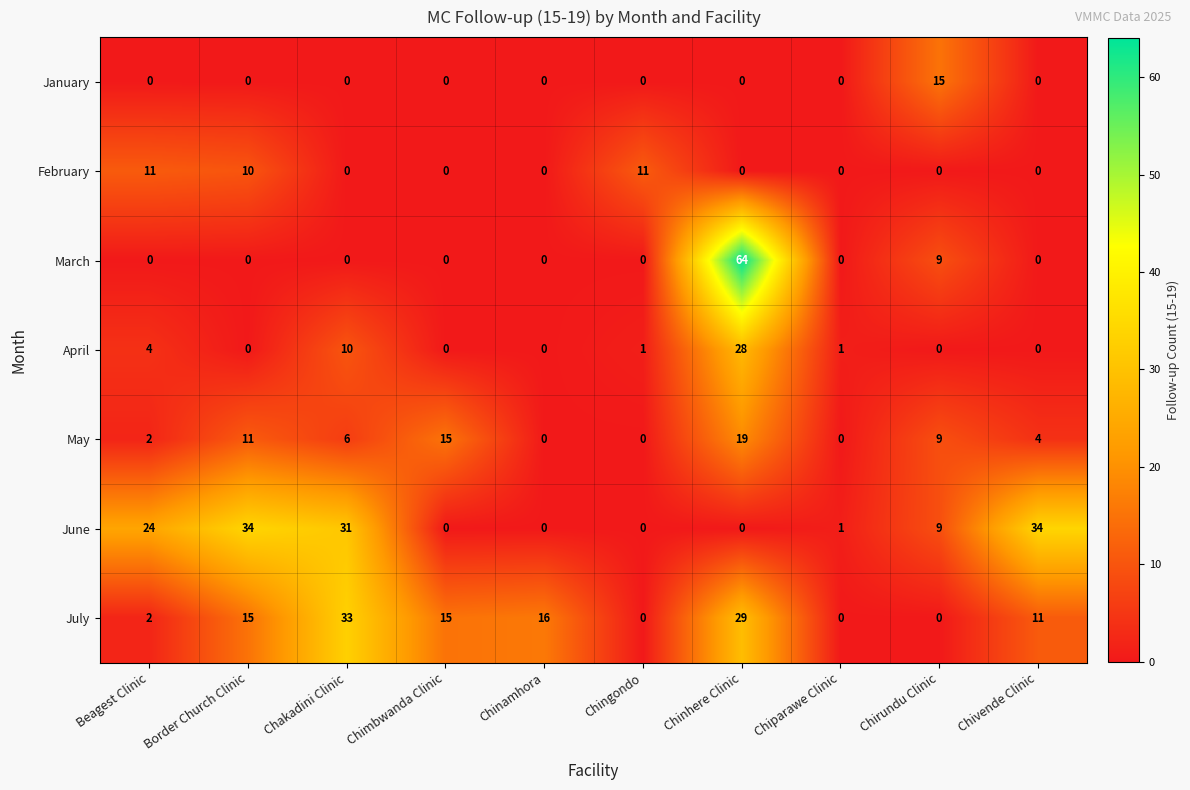

How many data points does each series have?

10